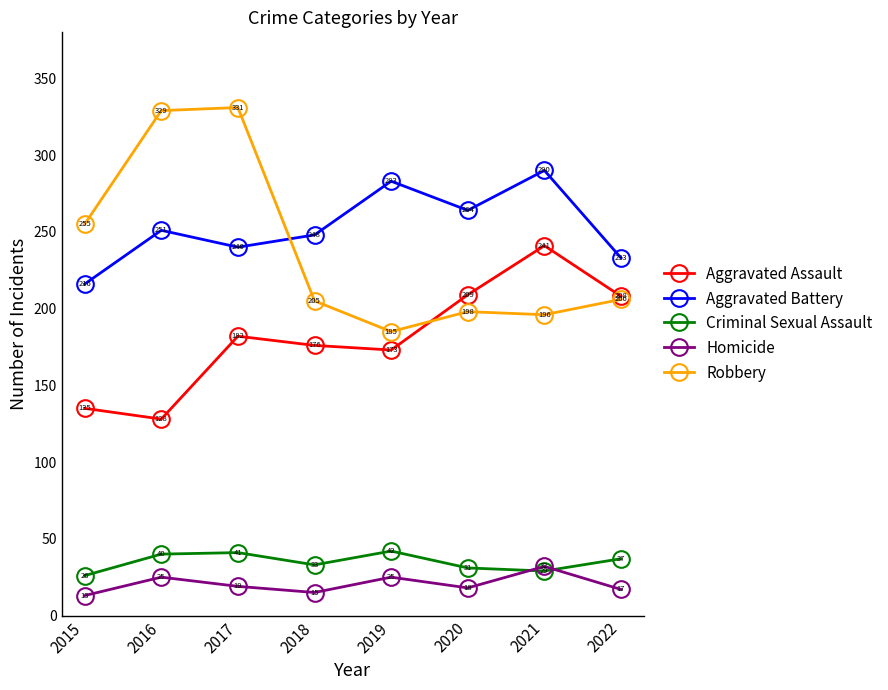

Is this an area chart (filled region under the line)?

No